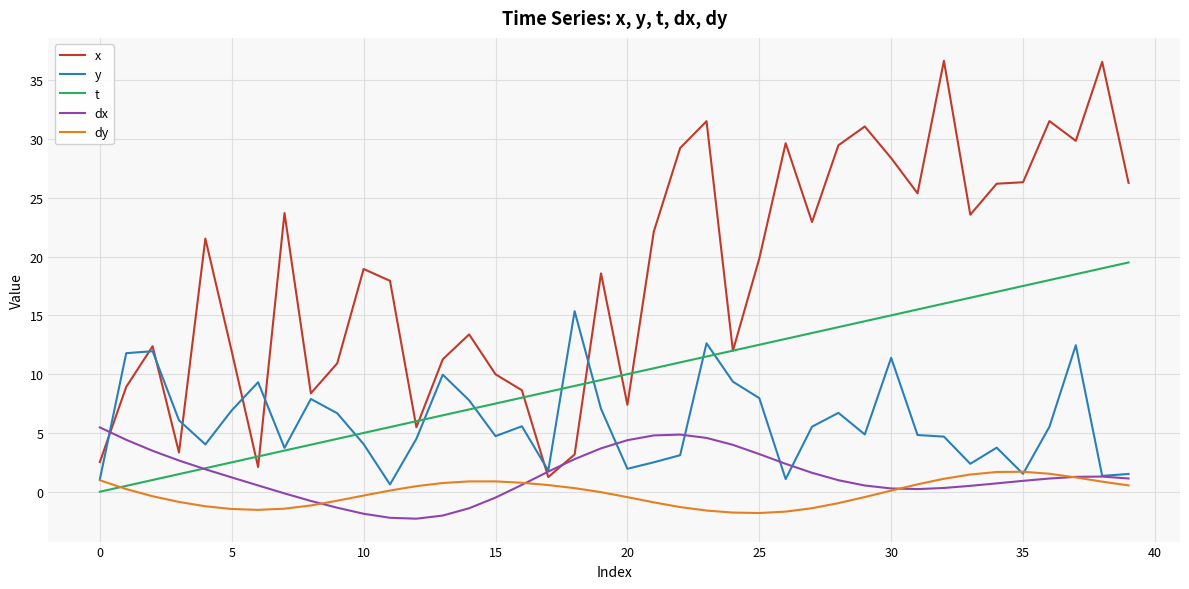

True or false: x and dy cross at least once.

False